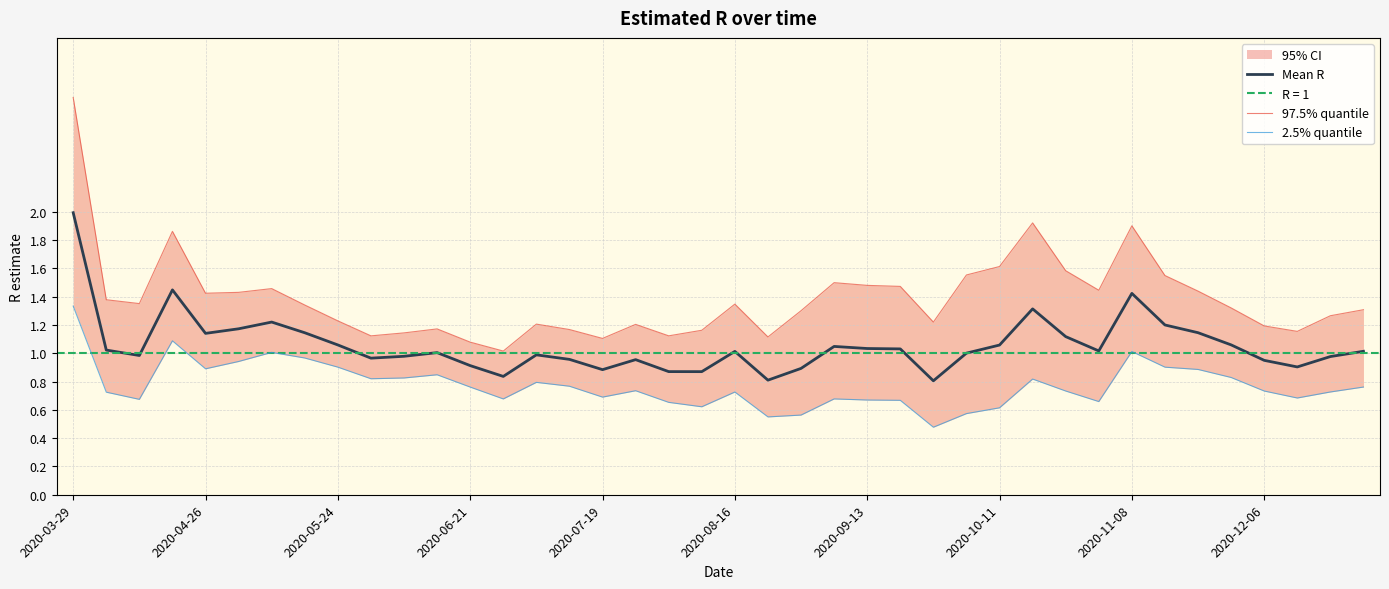

What is the lowest value of the 2.5% quantile series?

0.5